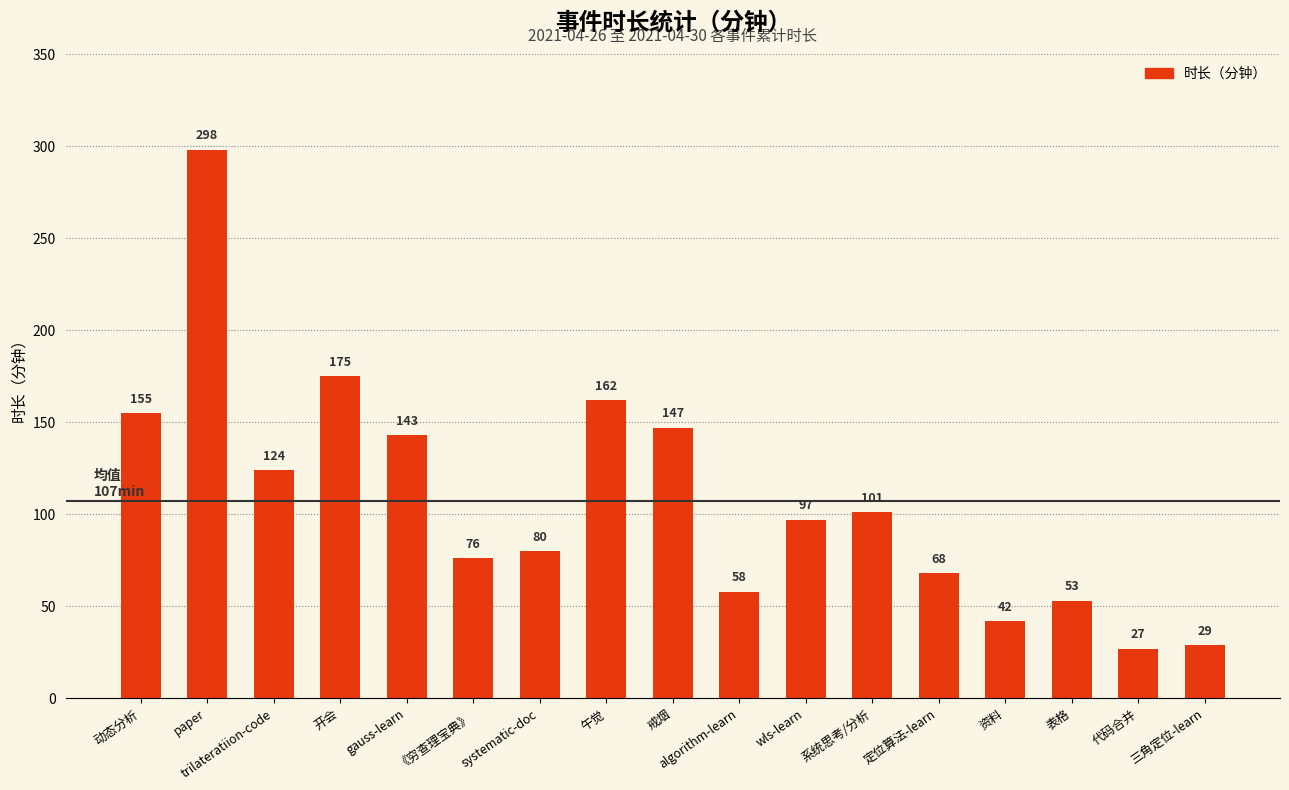

What position from the right is systematic-doc?

11